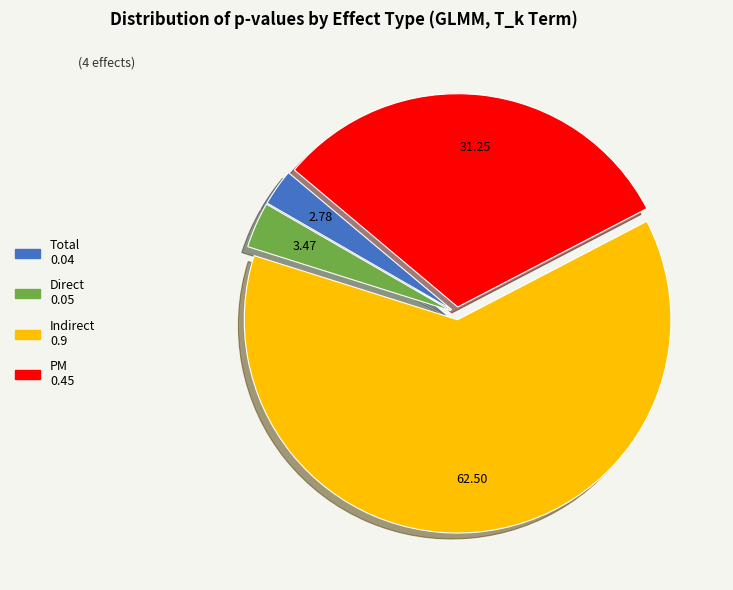

Rank the categories by value from lowest to highest.

Total, Direct, PM, Indirect